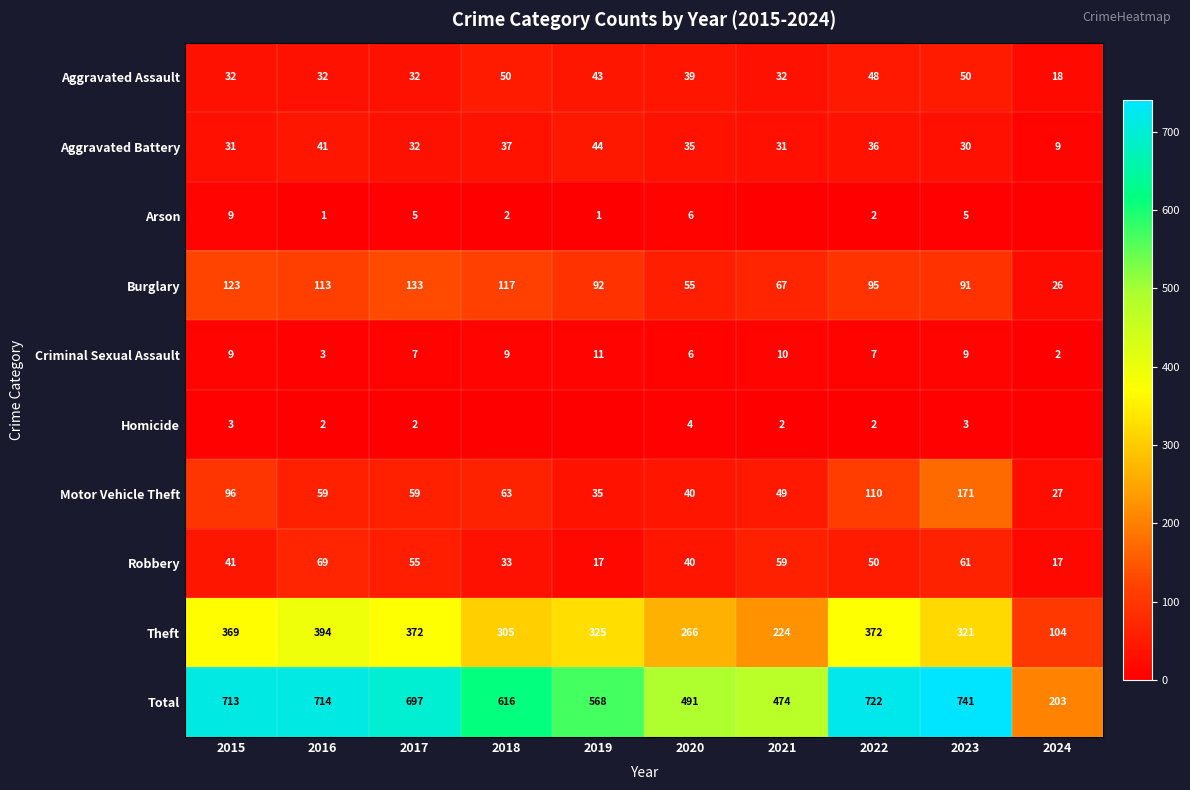

What is the difference between the Motor Vehicle Theft values at 2024 and 2017?

32